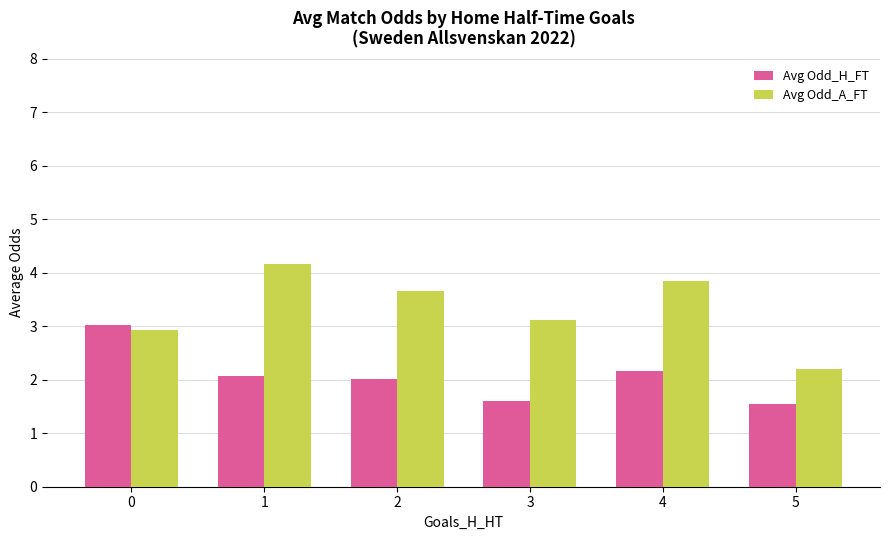

What is the greatest value displayed?

4.2